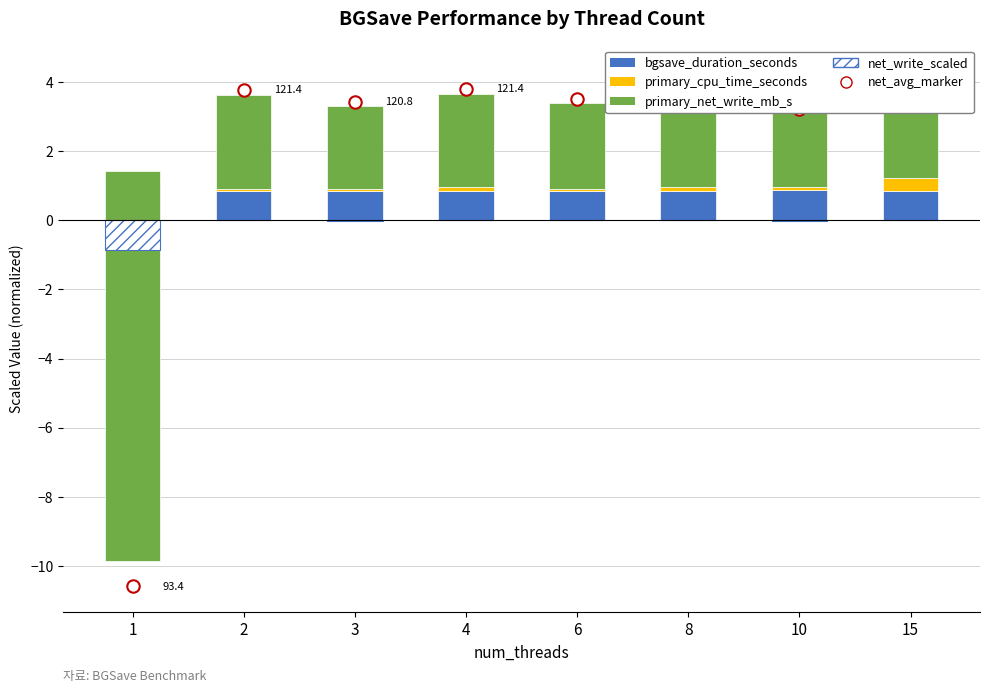

Is the value of net_write_scaled at 4 greater than the value of net_avg_marker at 2?

No